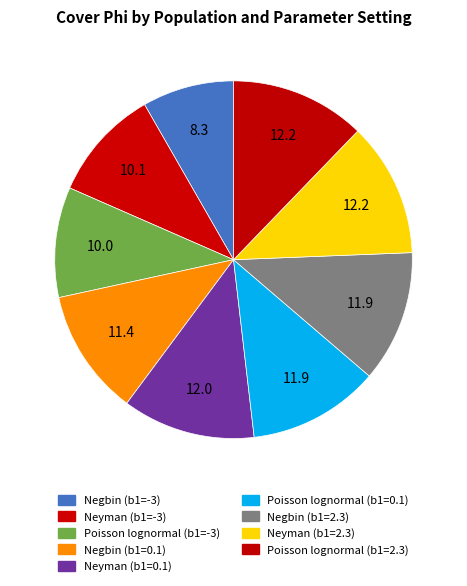

How many slices are in this pie chart?

9